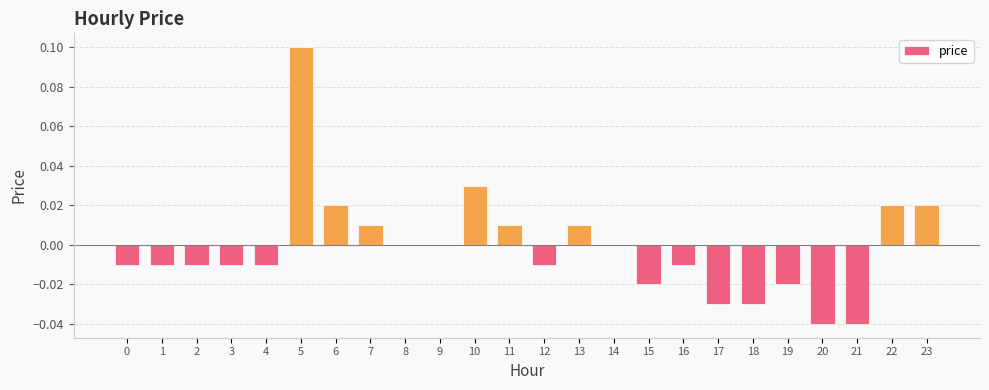

How many distinct data groups are displayed?

1